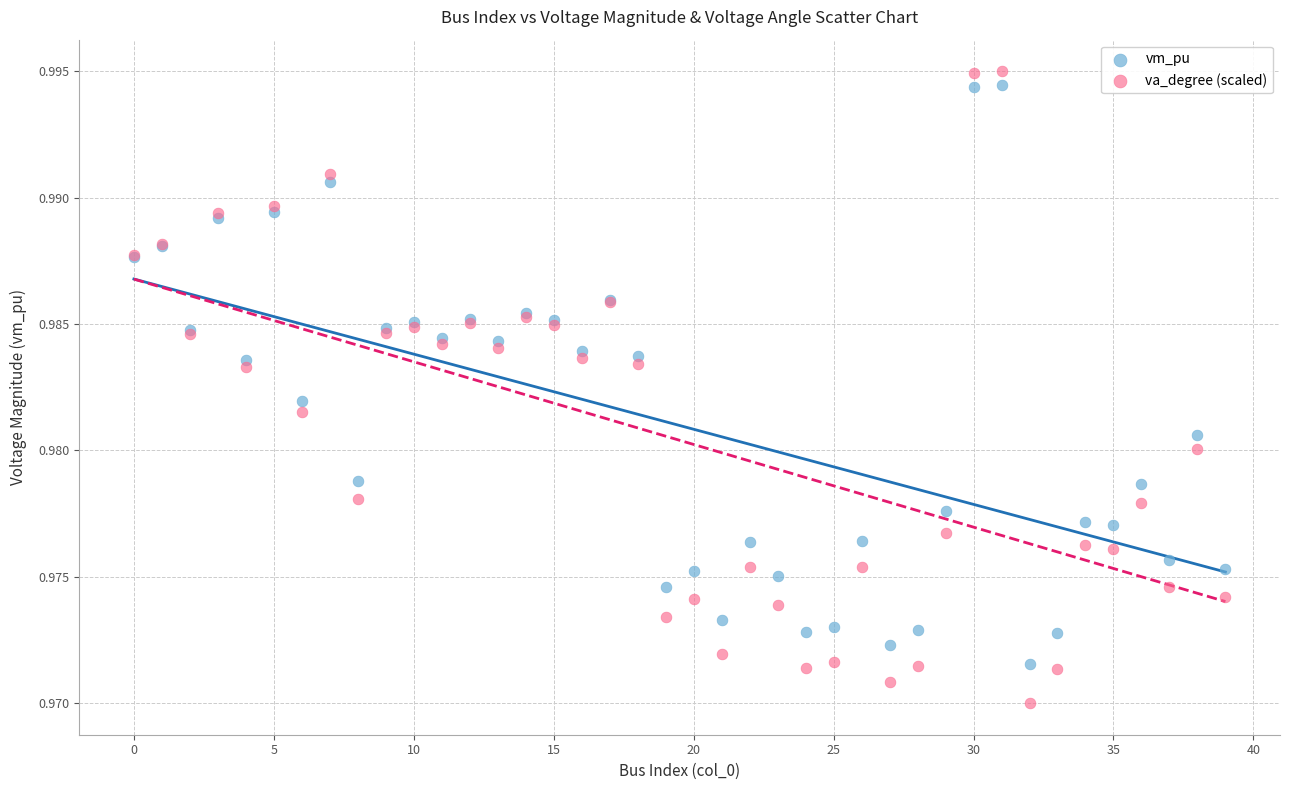

Which series reaches the minimum Y coordinate?

va_degree (scaled)